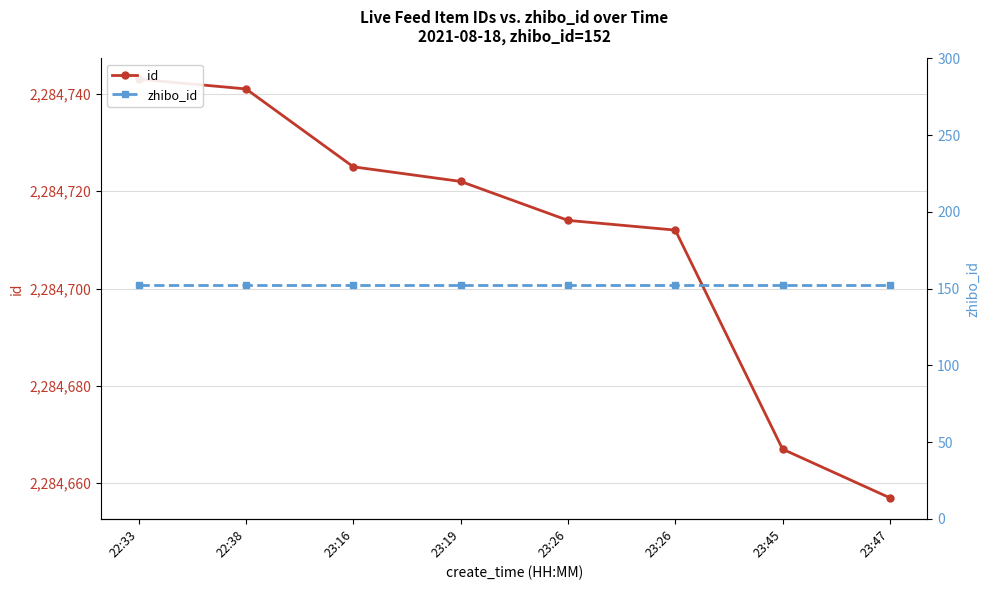

What is the value of the id point at the 1st from the left?

2284743